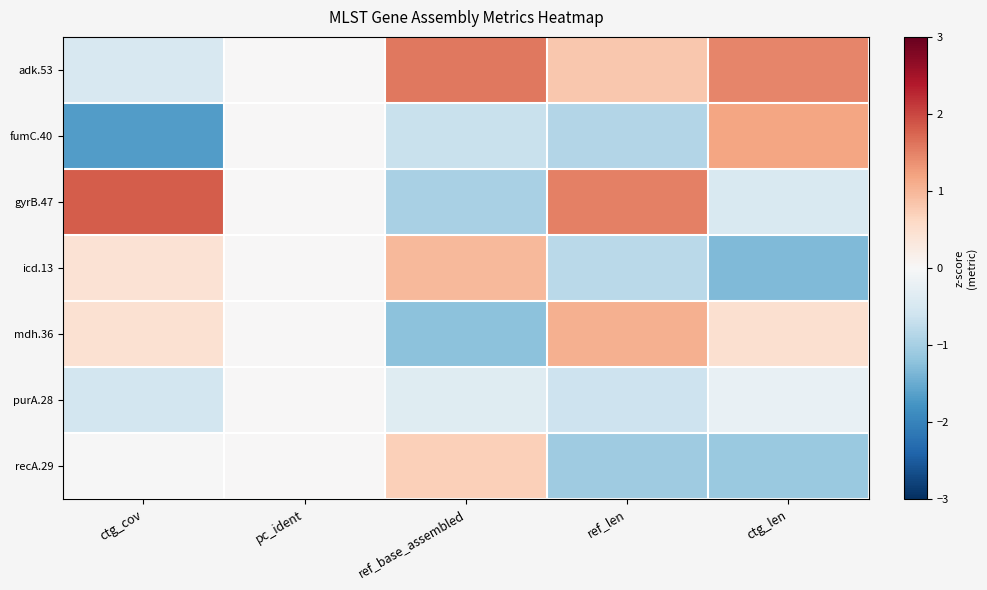

Reading left to right, what are all the values shown in this chart?

adk.53: ctg_cov=-0.5	pc_ident=0.0	ref_base_assembled=1.6	ref_len=0.8	ctg_len=1.5
fumC.40: ctg_cov=-1.7	pc_ident=0.0	ref_base_assembled=-0.7	ref_len=-0.9	ctg_len=1.2
gyrB.47: ctg_cov=1.8	pc_ident=0.0	ref_base_assembled=-1.0	ref_len=1.5	ctg_len=-0.5
icd.13: ctg_cov=0.4	pc_ident=0.0	ref_base_assembled=1.0	ref_len=-0.8	ctg_len=-1.3
mdh.36: ctg_cov=0.5	pc_ident=0.0	ref_base_assembled=-1.2	ref_len=1.1	ctg_len=0.5
purA.28: ctg_cov=-0.5	pc_ident=0.0	ref_base_assembled=-0.4	ref_len=-0.6	ctg_len=-0.2
recA.29: ctg_cov=-0.0	pc_ident=0.0	ref_base_assembled=0.7	ref_len=-1.1	ctg_len=-1.1